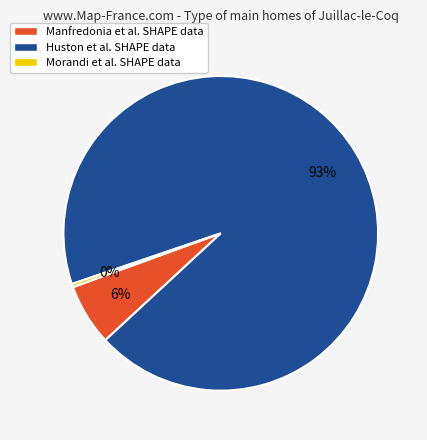

Which category has the biggest portion of the pie?

Huston et al. SHAPE data